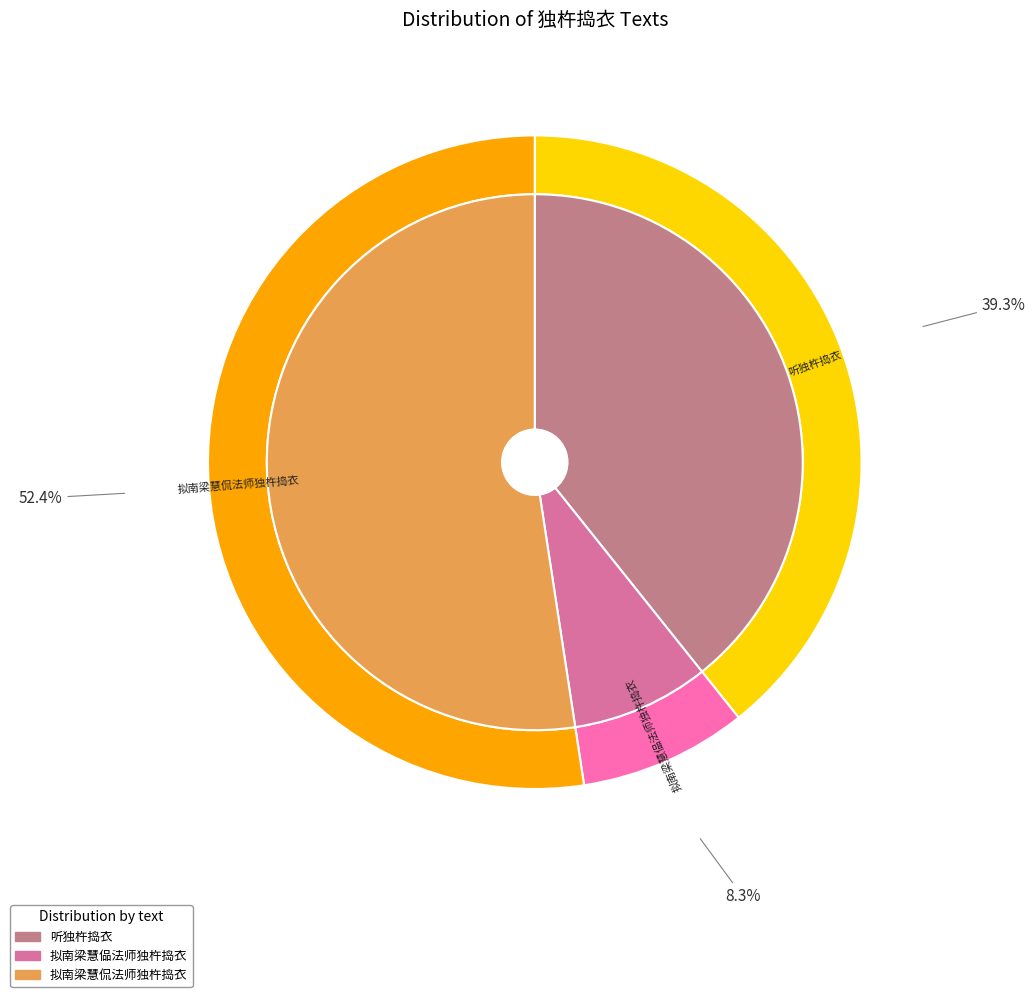

What is the smallest slice in the pie chart?

拟南梁慧偘法师独杵捣衣